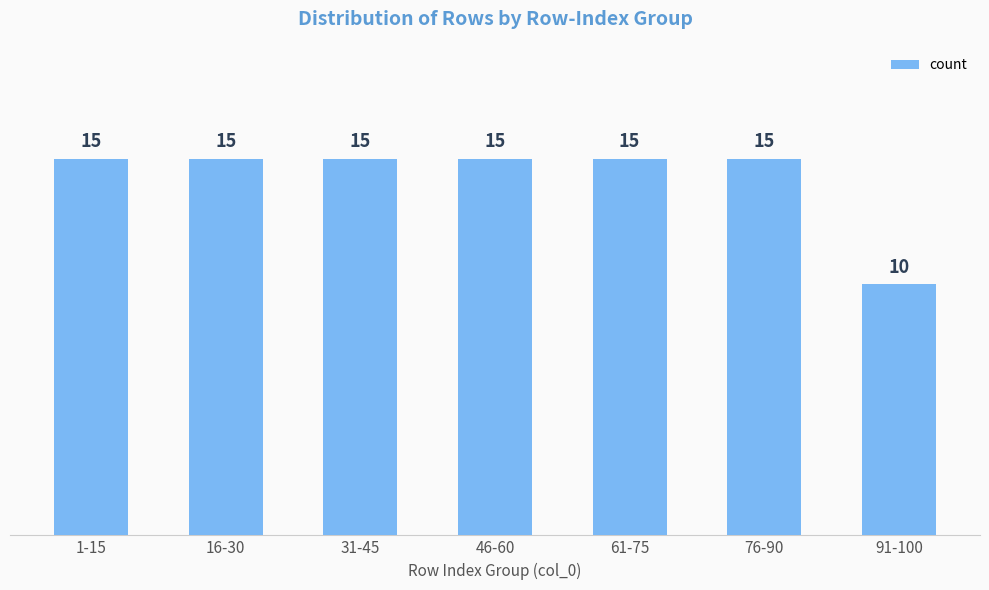

The chart shows a value of 21 at 31-45. True or false?

False